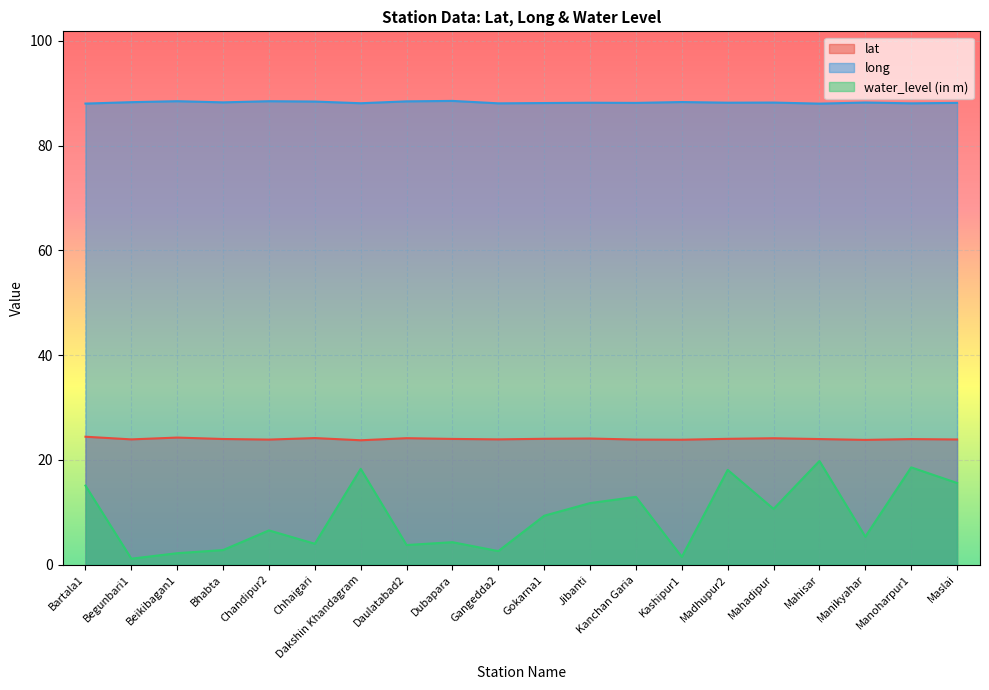

What is the sum of the lat values at Bhabta and Daulatabad2?

48.1